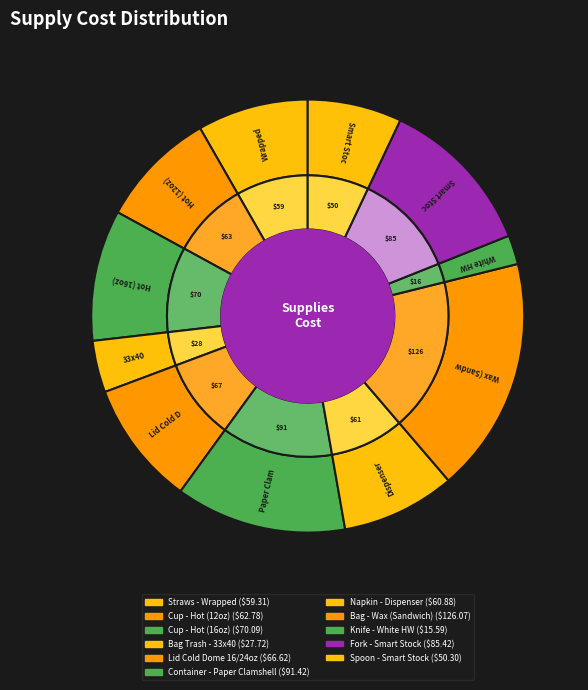

To the nearest percent, what is the combined percentage of Bag Trash - 33x40 and Spoon - Smart Stock?

11%